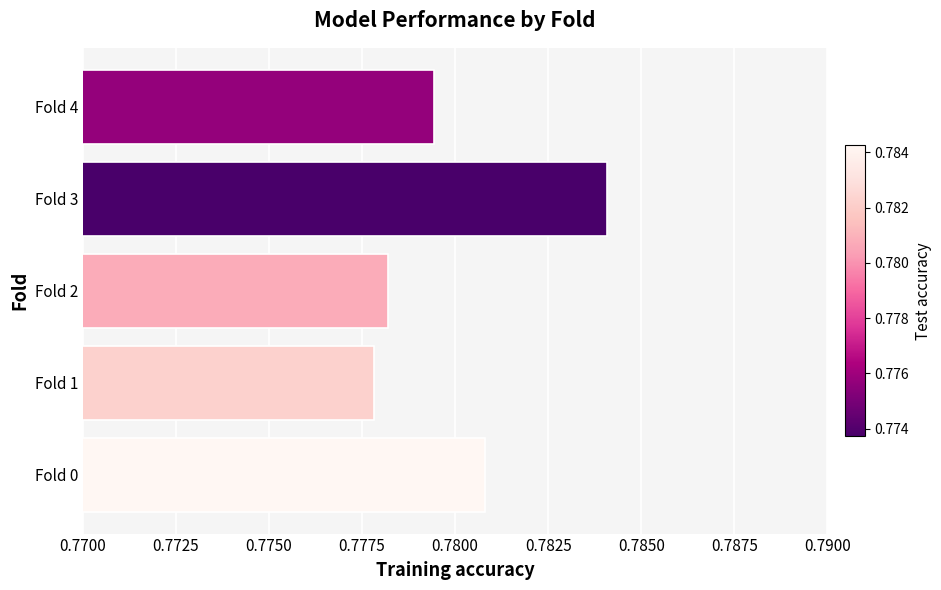

Between Fold 1 and Fold 4, which is larger?

Fold 4